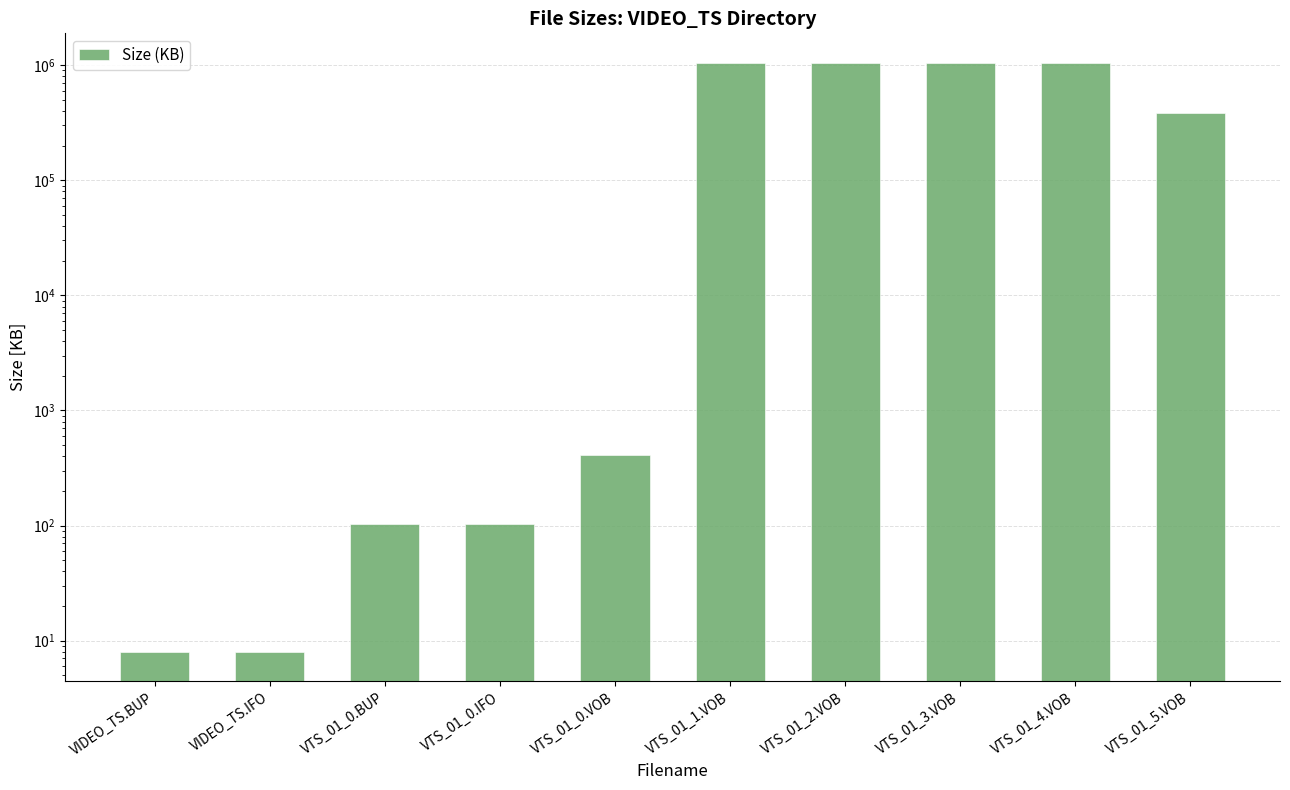

How many values are below 382730?

5